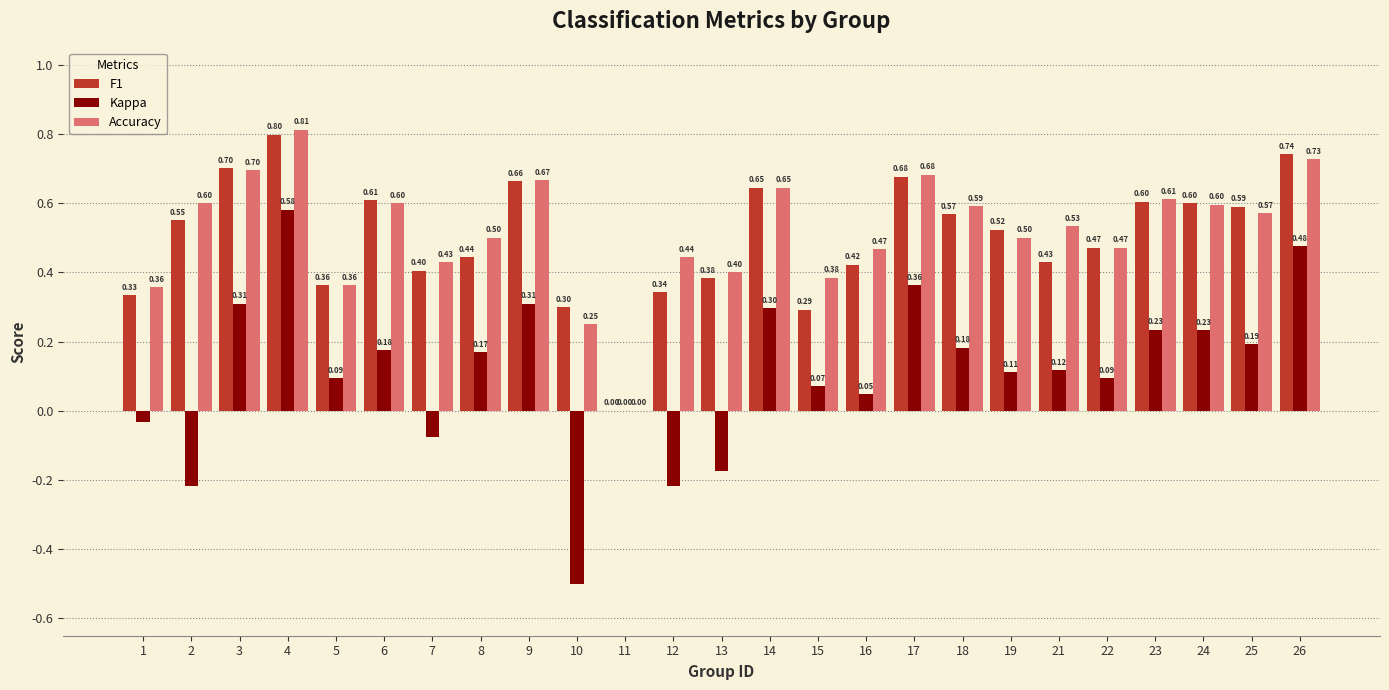

What is the sum of all Accuracy values?

12.9